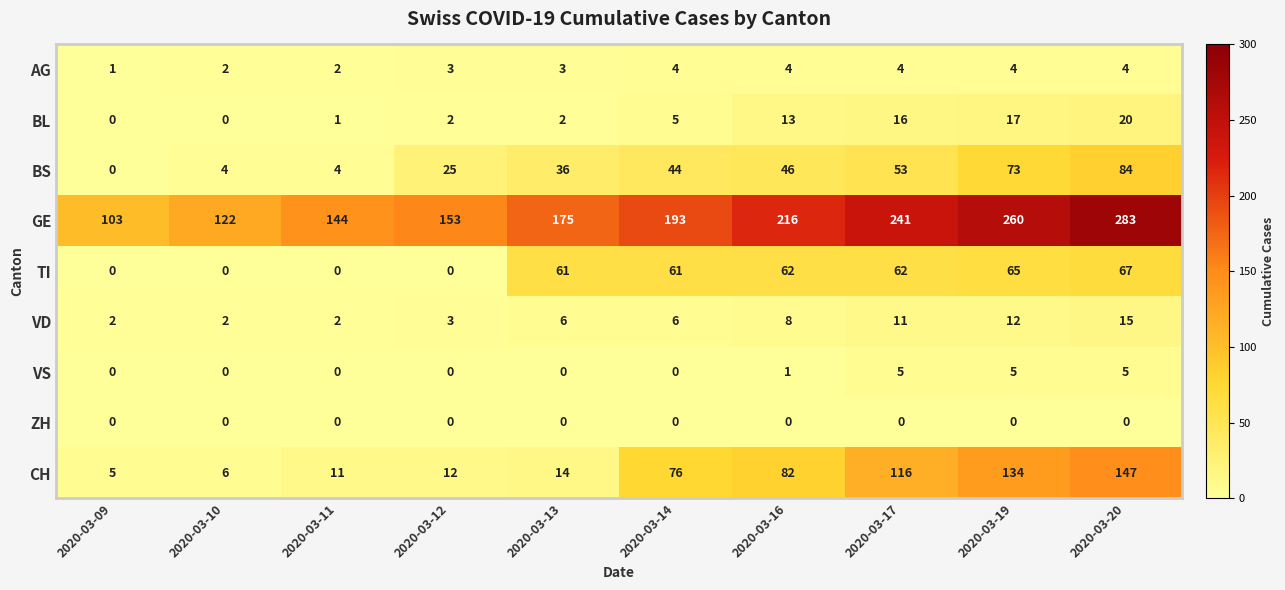

At which label is BL closest to 10?

2020-03-16